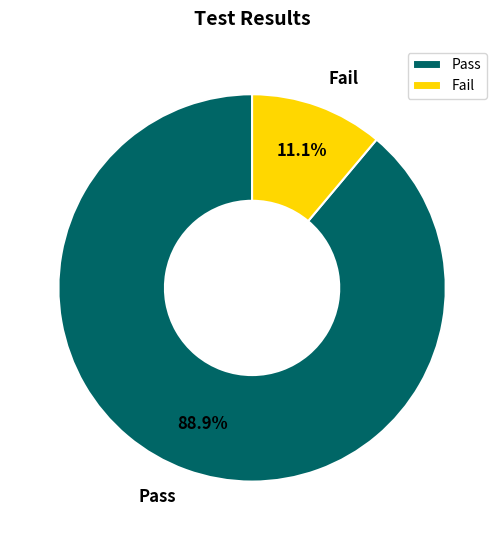

True or false: Fail accounts for 11% of the total.

True